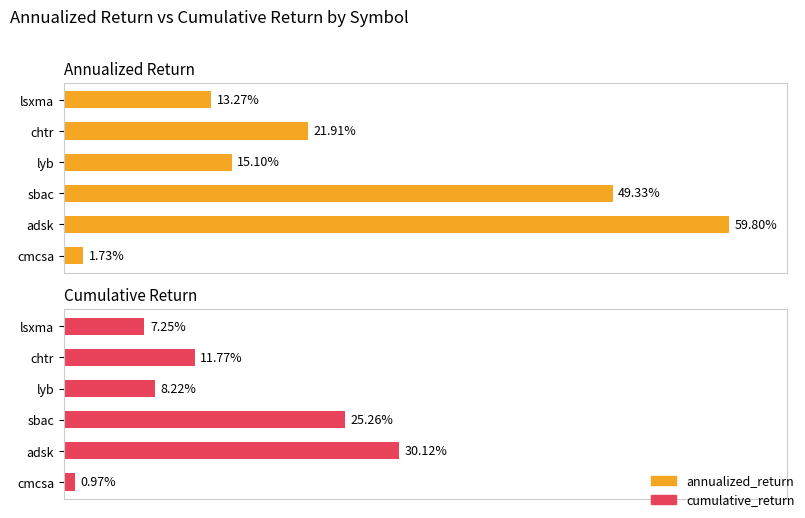

What is the value of the annualized_return bar at the 3rd from the left?

0.2